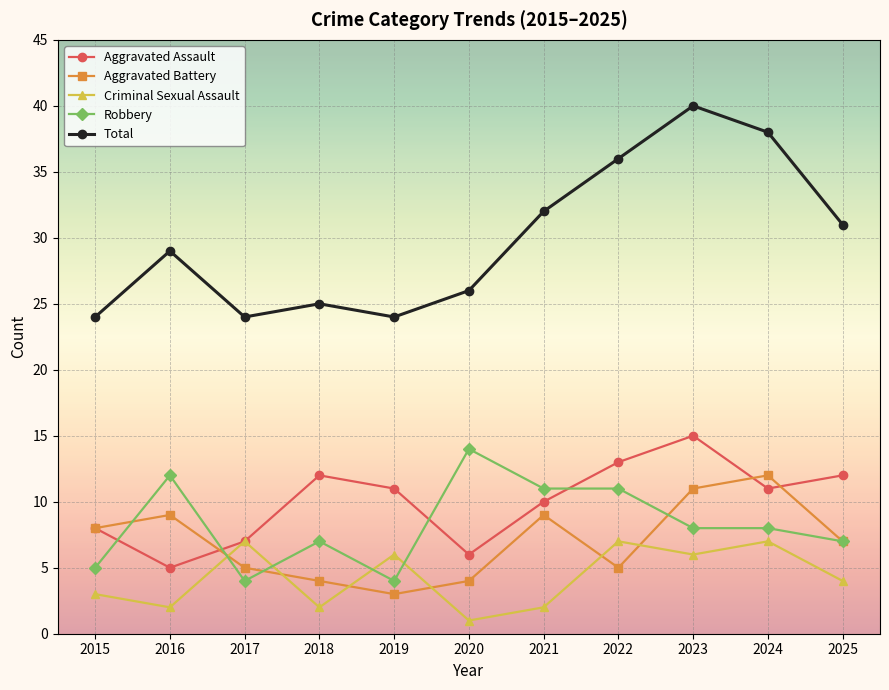

The value of Criminal Sexual Assault at 2017 is 7. True or false?

True